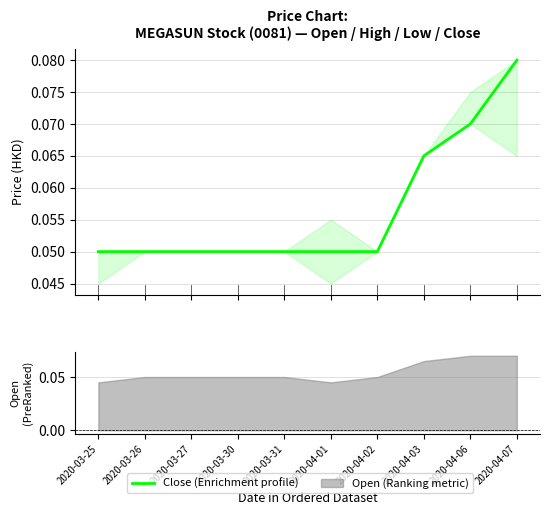

Is it true that the value at 2020-04-07 is 0.1?

False